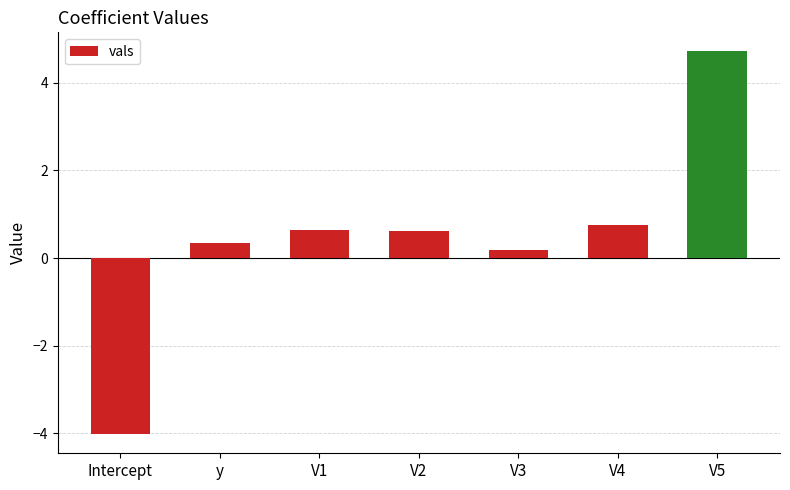

Reading right to left, extract all data points from this chart.

V5=4.7	V4=0.7	V3=0.2	V2=0.6	V1=0.6	y=0.3	Intercept=-4.0